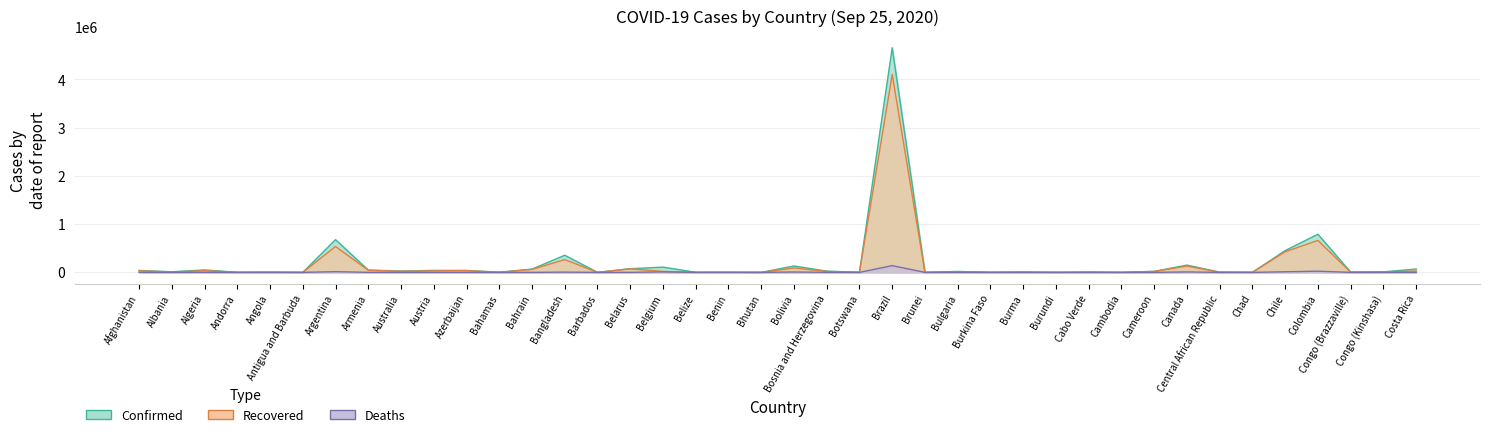

Which series has the largest total across all categories?

Confirmed